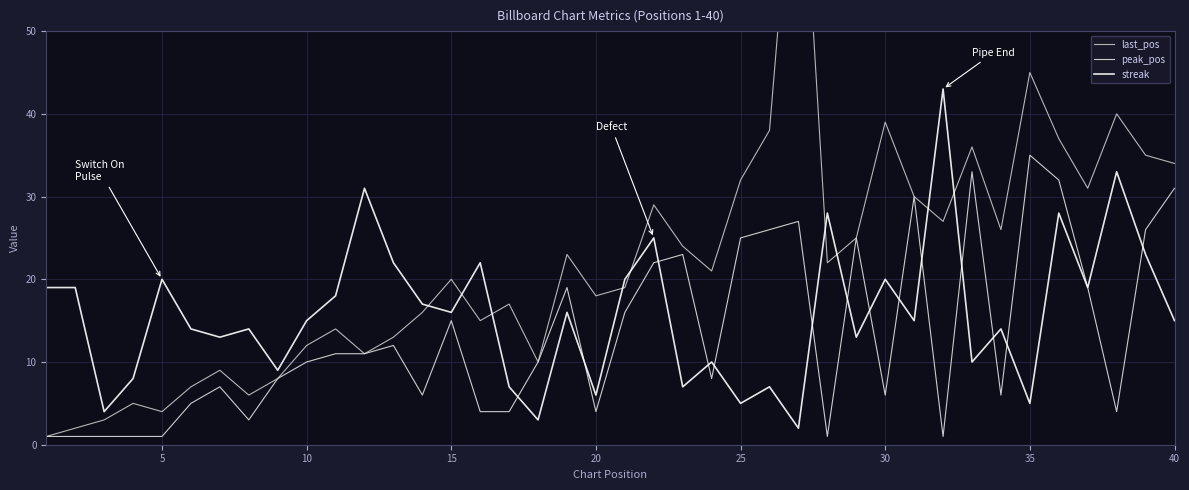

Reading right to left, list all the values displayed in this chart.

last_pos: 34	35	40	31	37	45	26	36	27	30	39	25	22	80	38	32	21	24	29	19	18	23	10	17	15	20	16	13	11	14	12	8	6	9	7	4	5	3	2	1
peak_pos: 31	26	4	19	32	35	6	33	1	30	6	25	1	27	26	25	8	23	22	16	4	19	10	4	4	15	6	12	11	11	10	8	3	7	5	1	1	1	1	1
streak: 15	23	33	19	28	5	14	10	43	15	20	13	28	2	7	5	10	7	25	20	6	16	3	7	22	16	17	22	31	18	15	9	14	13	14	20	8	4	19	19